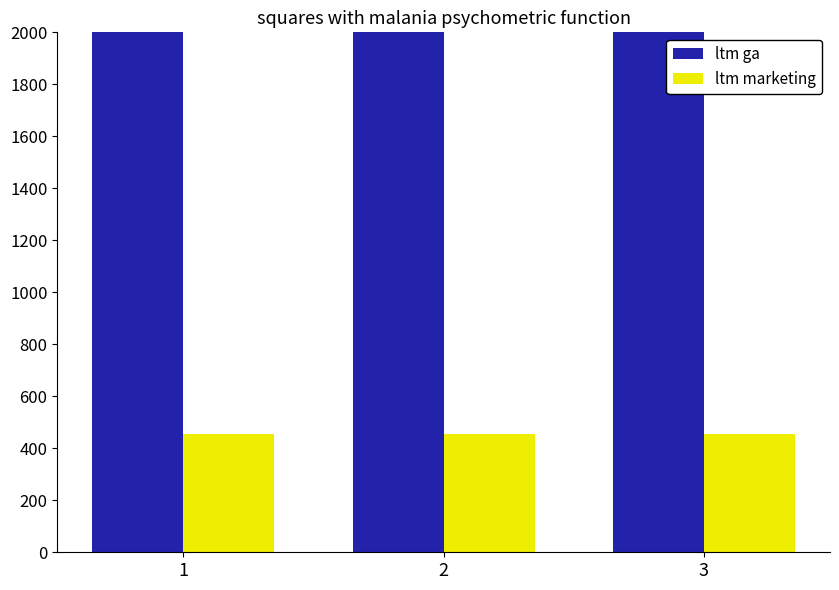

Between 1 and 3, which is larger?

1